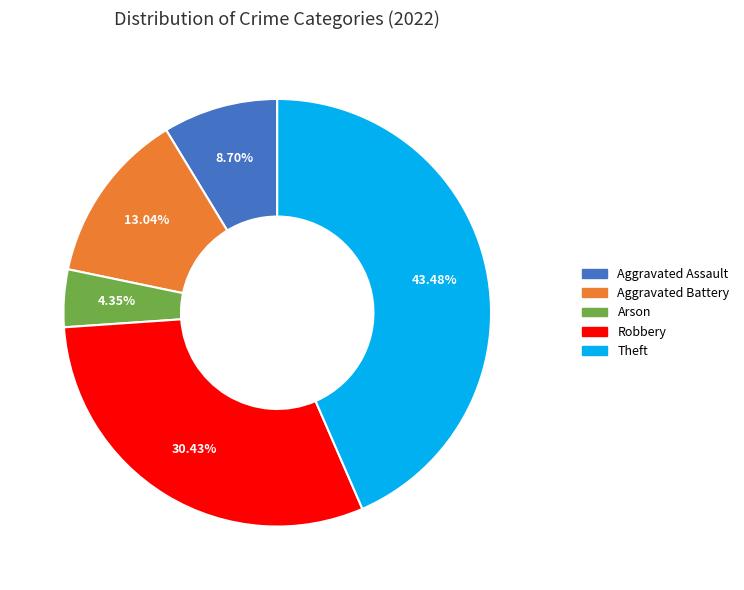

The Aggravated Assault slice represents 9% of the pie. True or false?

True